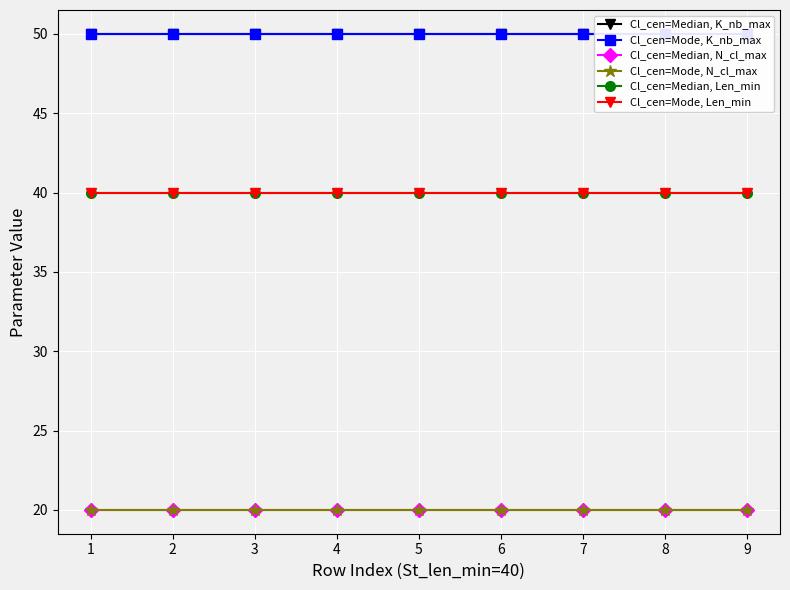

Which category has the highest value across all series?

1